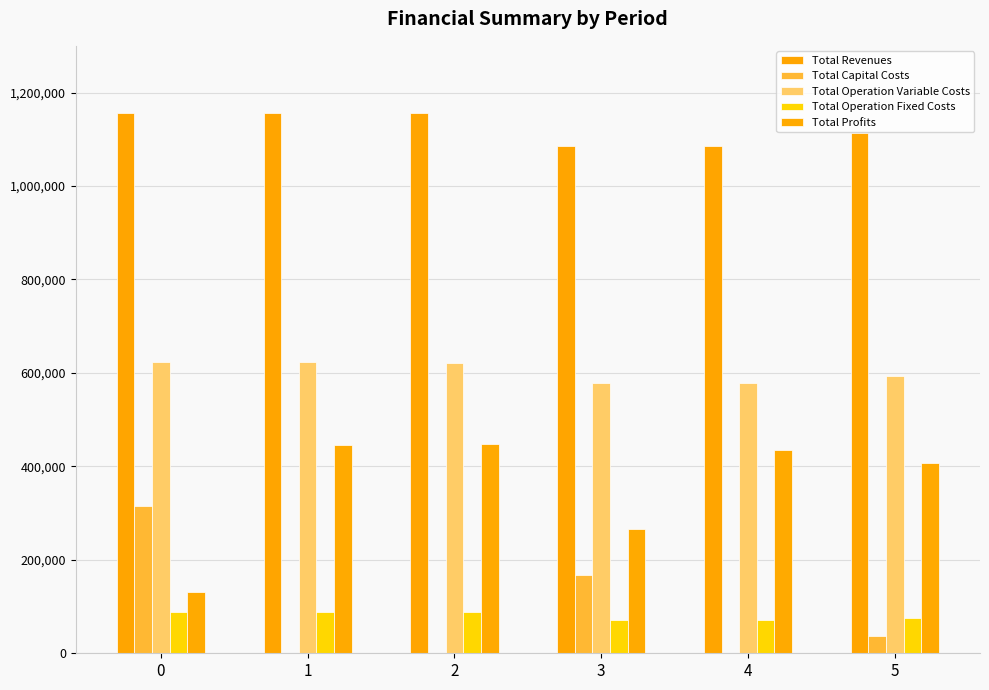

True or false: Total Profits has a value of 130345.8 at 0.

True